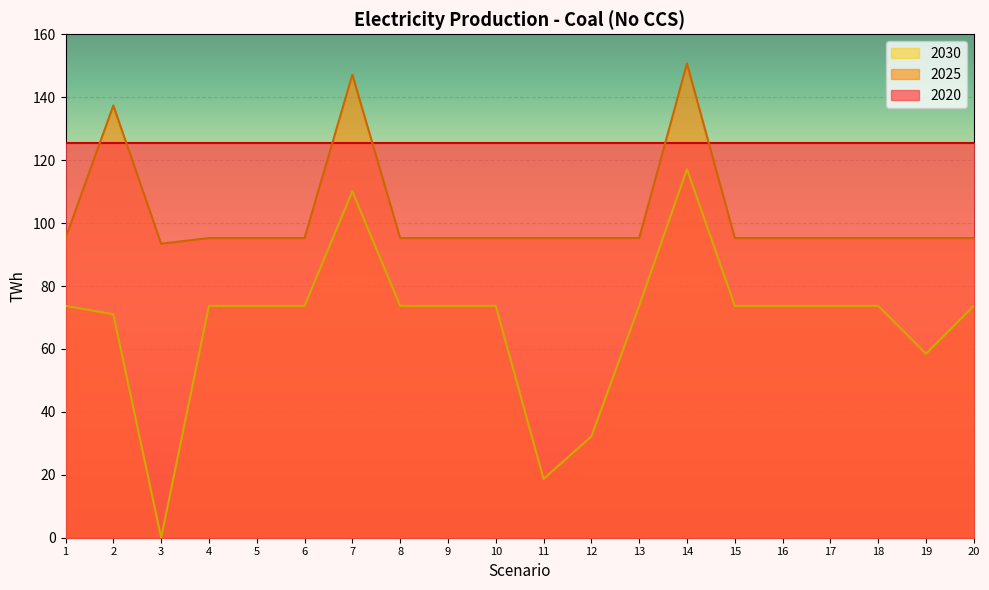

How many data points in 2025 are less than 95?

1